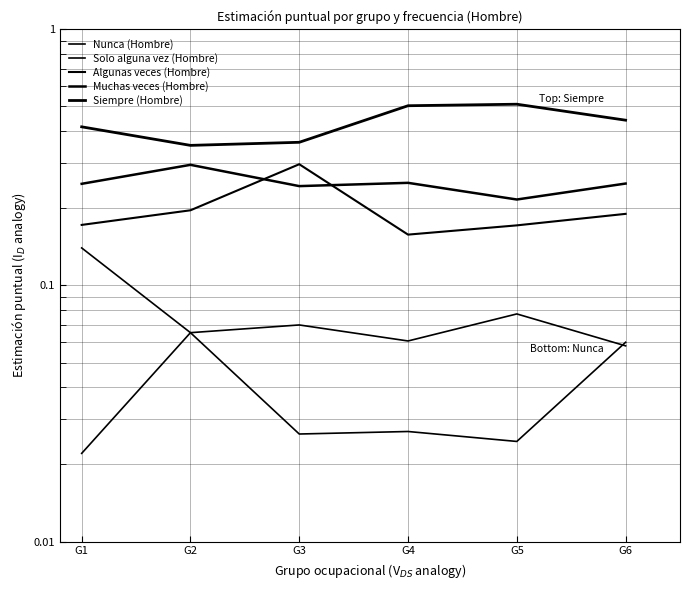

Is it true that Algunas veces (Hombre) equals 0.2 at G2?

True